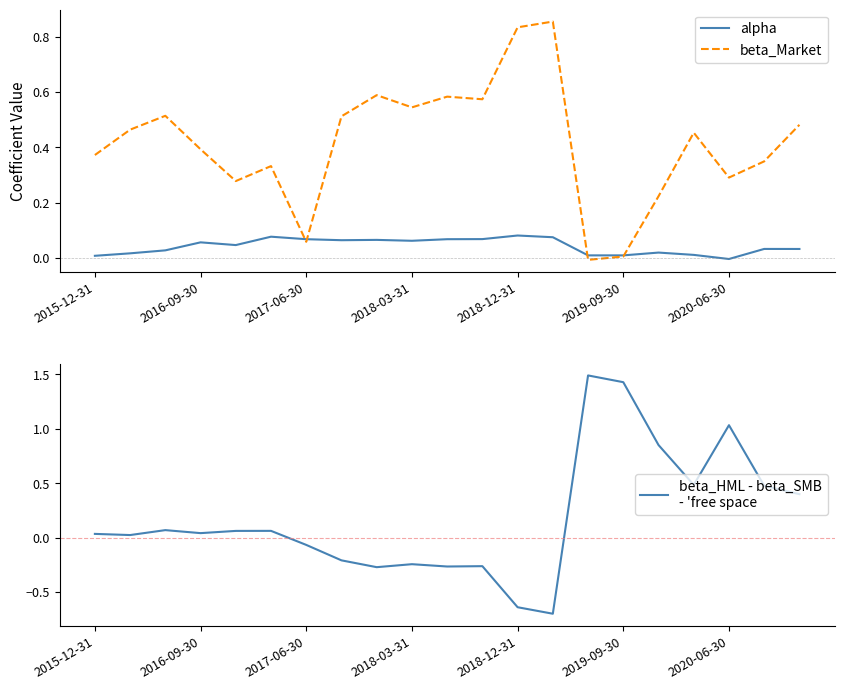

The value of beta_Market at 2019-09-30 is 0.0. True or false?

True